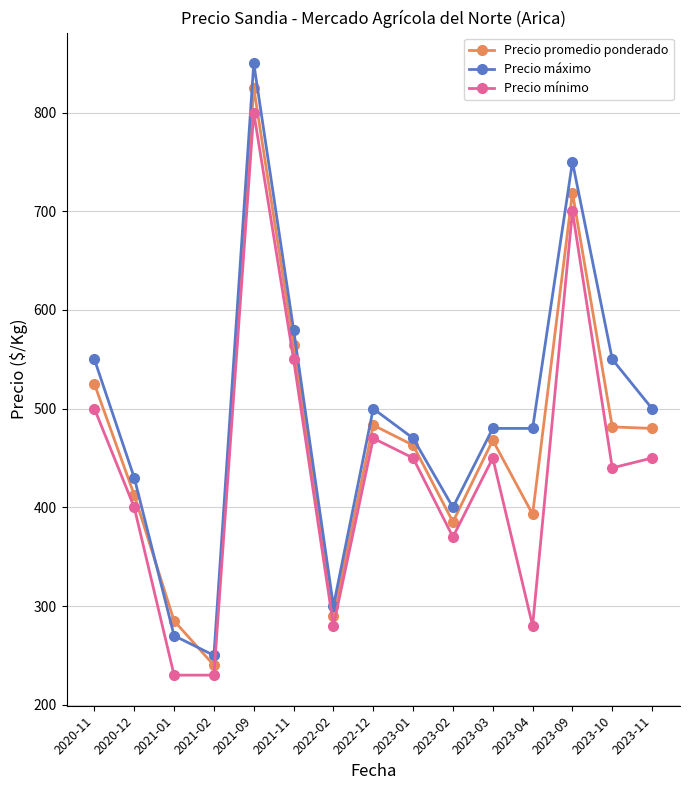

Read the Precio mínimo value at 2023-03.

450.0